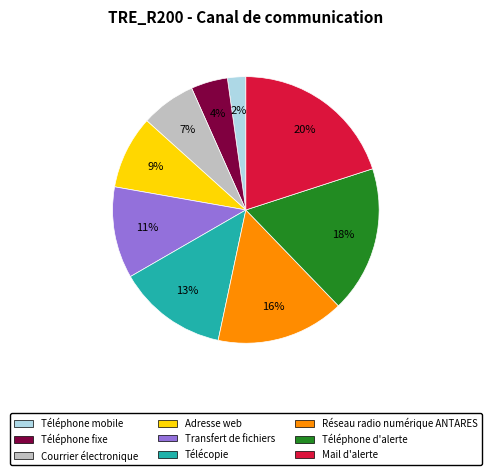

What percentage is the Mail d'alerte slice, to the nearest percent?

20%